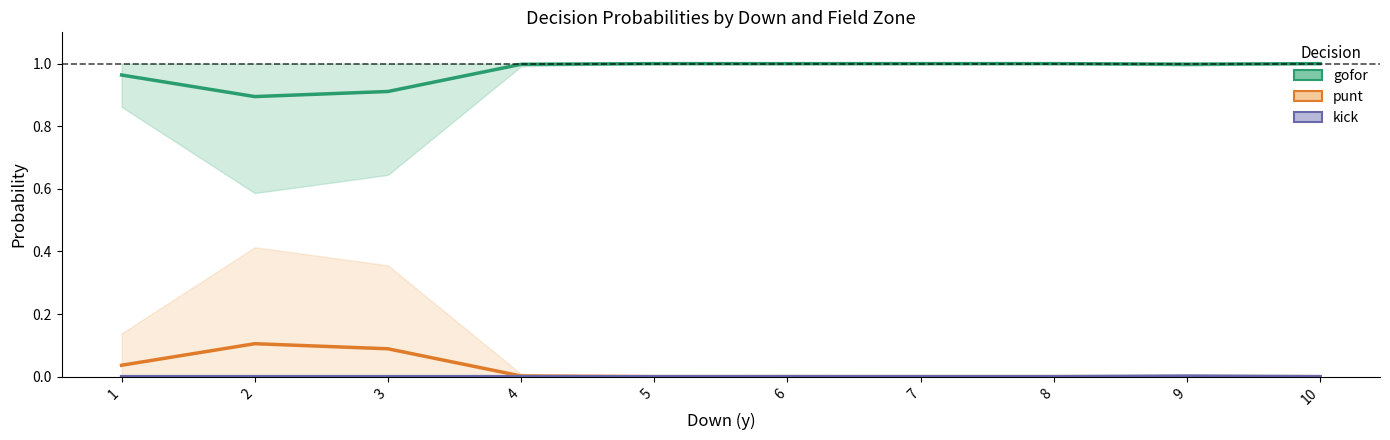

At which category does the chart reach its peak across all series?

5